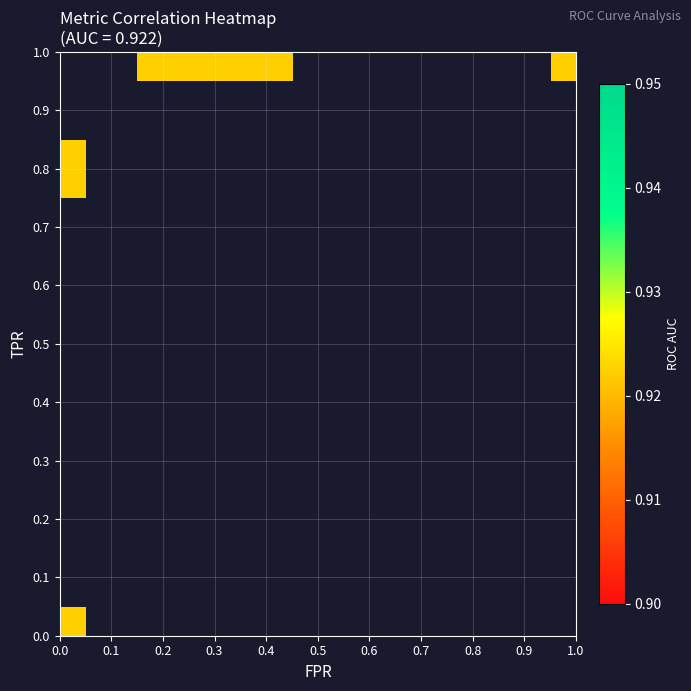

Reading right to left, list all the values displayed in this chart.

fpr: 32=1.0	31=0.7	30=0.7	29=0.6	28=0.6	27=0.5	26=0.5	25=0.3	24=0.3	23=0.3	22=0.3	21=0.3	20=0.3	19=0.2	18=0.2	17=0.2	16=0.2	15=0.2	14=0.2	13=0.2	12=0.2	11=0.1	10=0.1	9=0.1	8=0.1	7=0.1	6=0.1	5=0.1	4=0.1	3=0.1	roc_auc=0.1	tpr=0.1	fpr=0.0
tpr: 32=1.0	31=1.0	30=1.0	29=1.0	28=1.0	27=1.0	26=1.0	25=1.0	24=1.0	23=1.0	22=0.9	21=0.9	20=0.9	19=0.9	18=0.9	17=0.9	16=0.9	15=0.9	14=0.9	13=0.9	12=0.9	11=0.9	10=0.9	9=0.9	8=0.8	7=0.8	6=0.8	5=0.8	4=0.8	3=0.8	roc_auc=0.8	tpr=0.7	fpr=0.0
roc_auc: 32=0.9	31=0.9	30=0.9	29=0.9	28=0.9	27=0.9	26=0.9	25=0.9	24=0.9	23=0.9	22=0.9	21=0.9	20=0.9	19=0.9	18=0.9	17=0.9	16=0.9	15=0.9	14=0.9	13=0.9	12=0.9	11=0.9	10=0.9	9=0.9	8=0.9	7=0.9	6=0.9	5=0.9	4=0.9	3=0.9	roc_auc=0.9	tpr=0.9	fpr=0.9